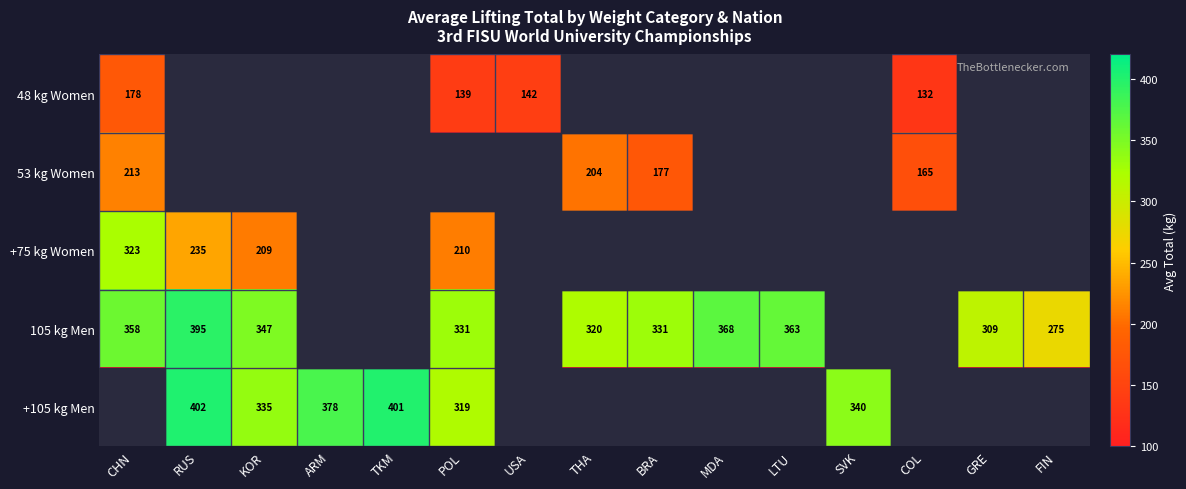

True or false: 105 kg Men has a value of 331 at BRA.

True